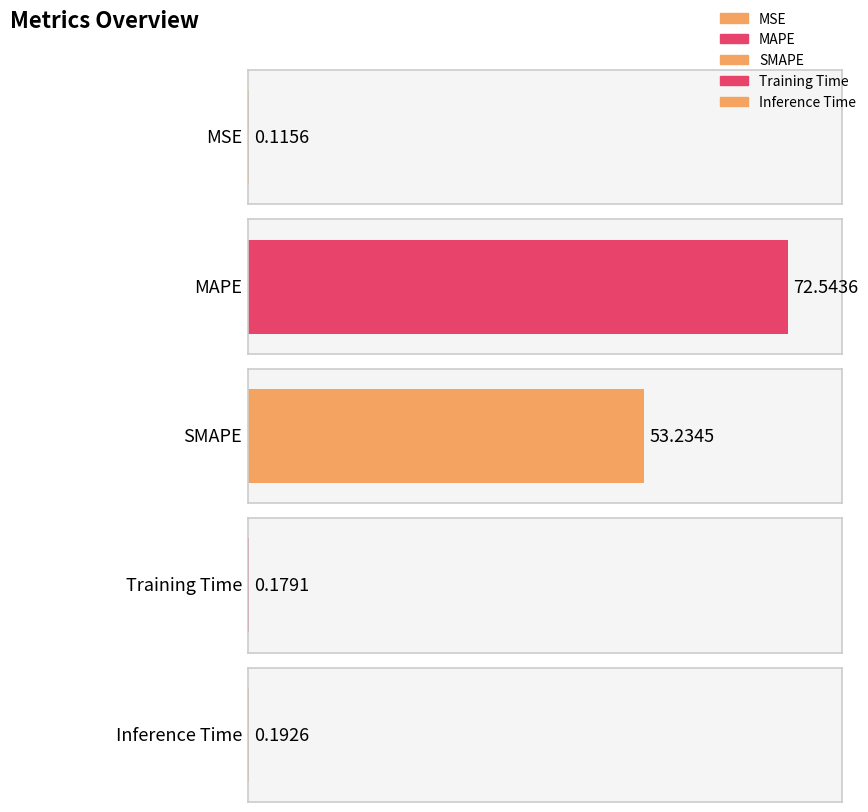

How many bars are there in total?

5